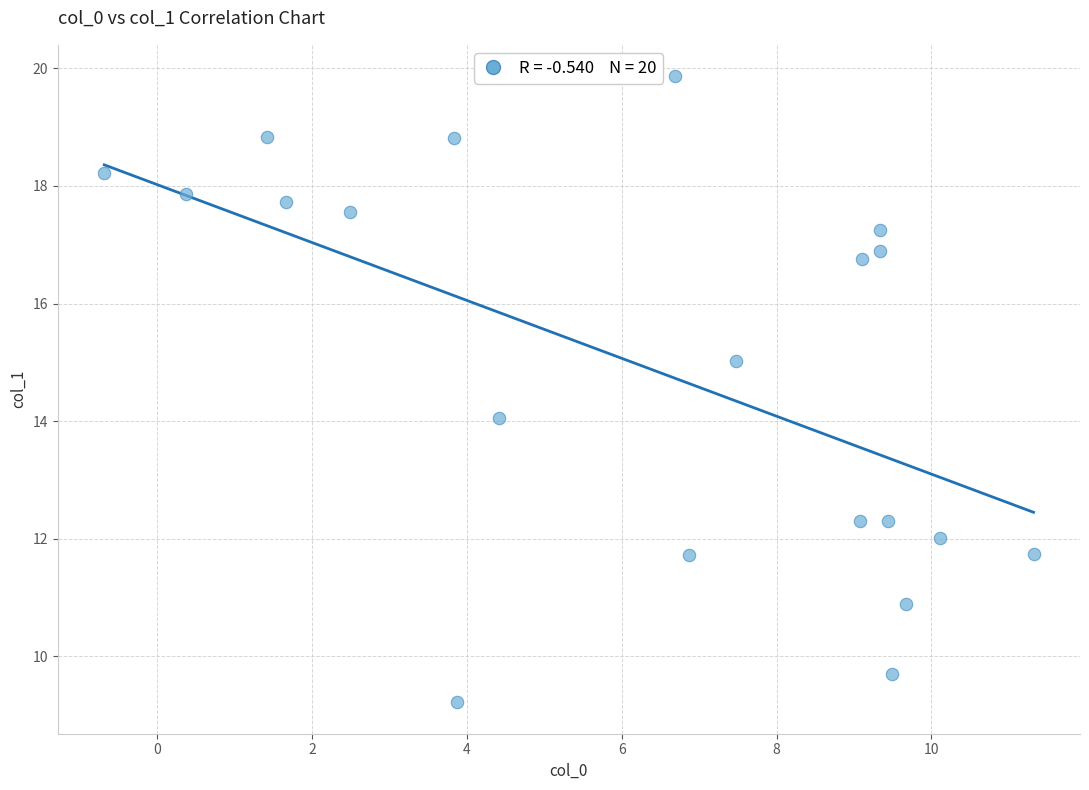

What is the range of Y values (max minus min)?

10.7